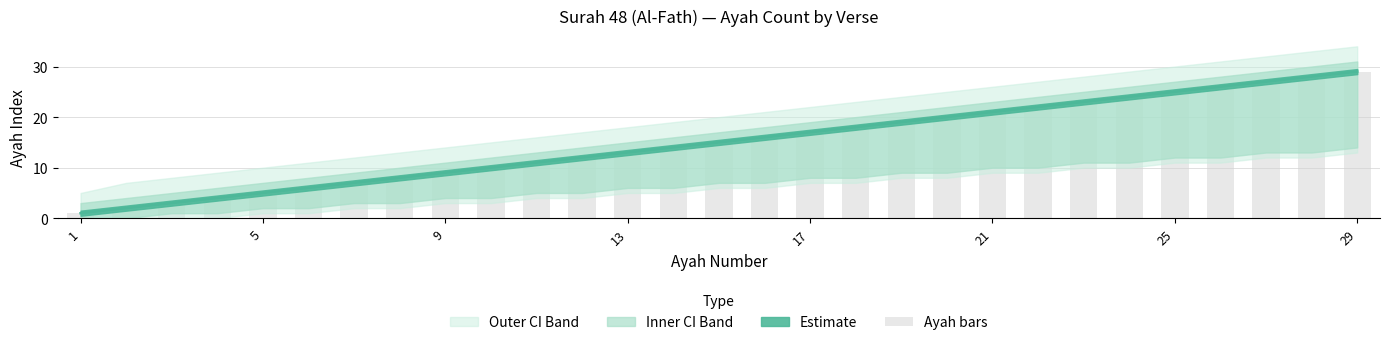

How many bars are there in total?

29